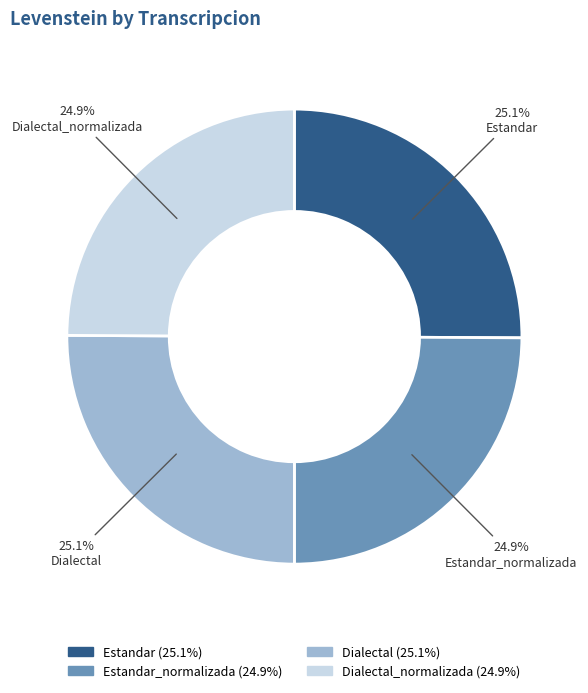

Is there a majority slice in this chart?

No